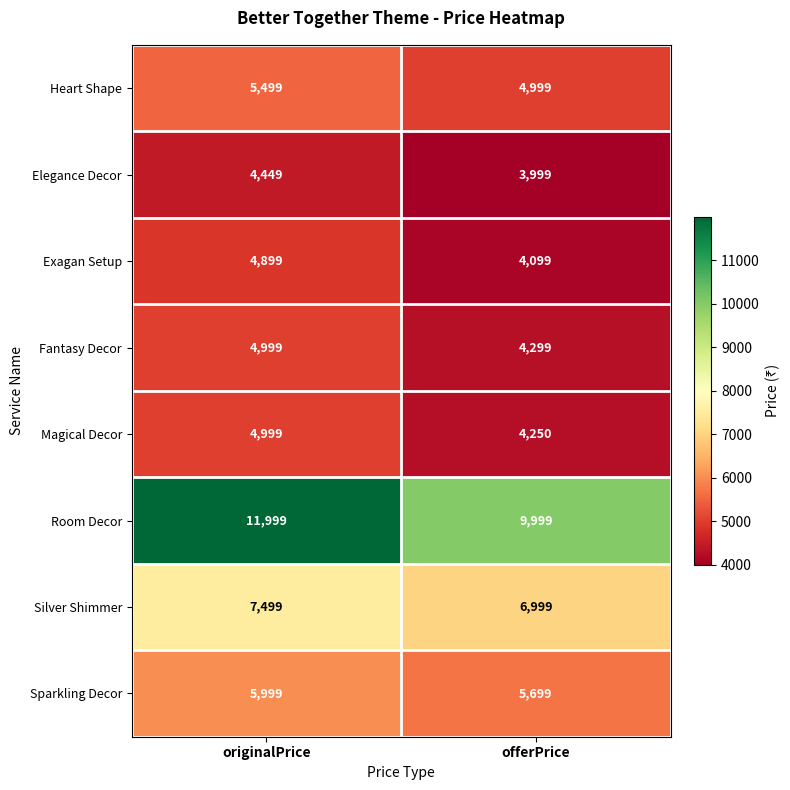

What is the difference between the maximum and minimum values in the Exagan Setup series?

800